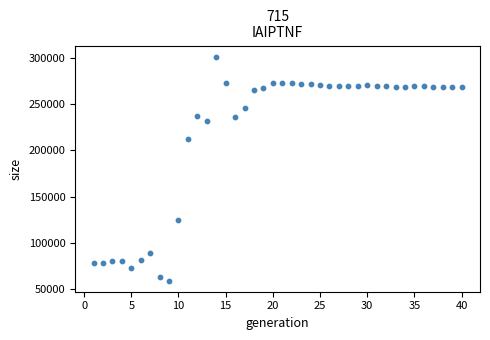

What is the range of X values (max minus min)?

39